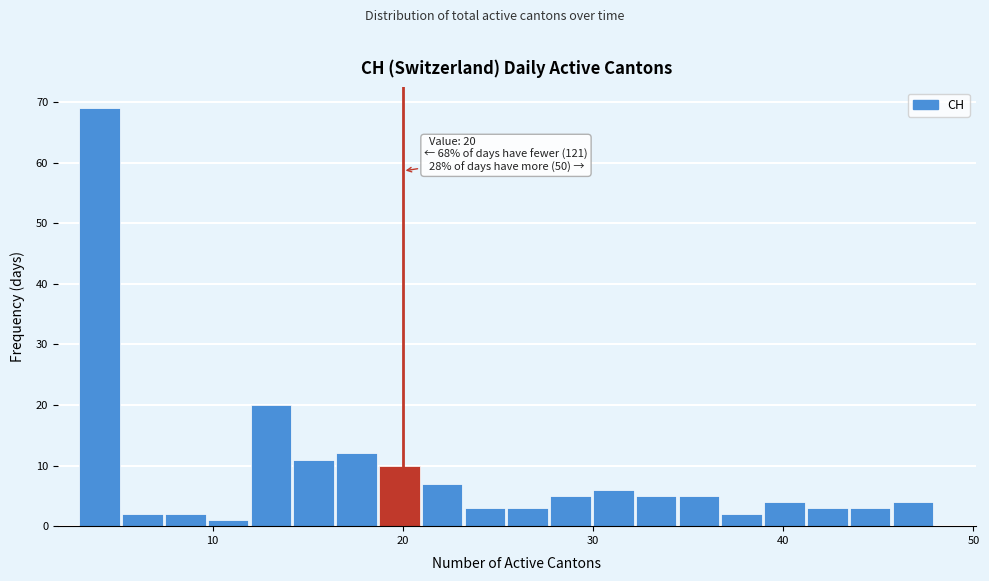

Around what value on the x-axis is the tallest bar? Give the approximate position of its centre, as read against the axis.

4